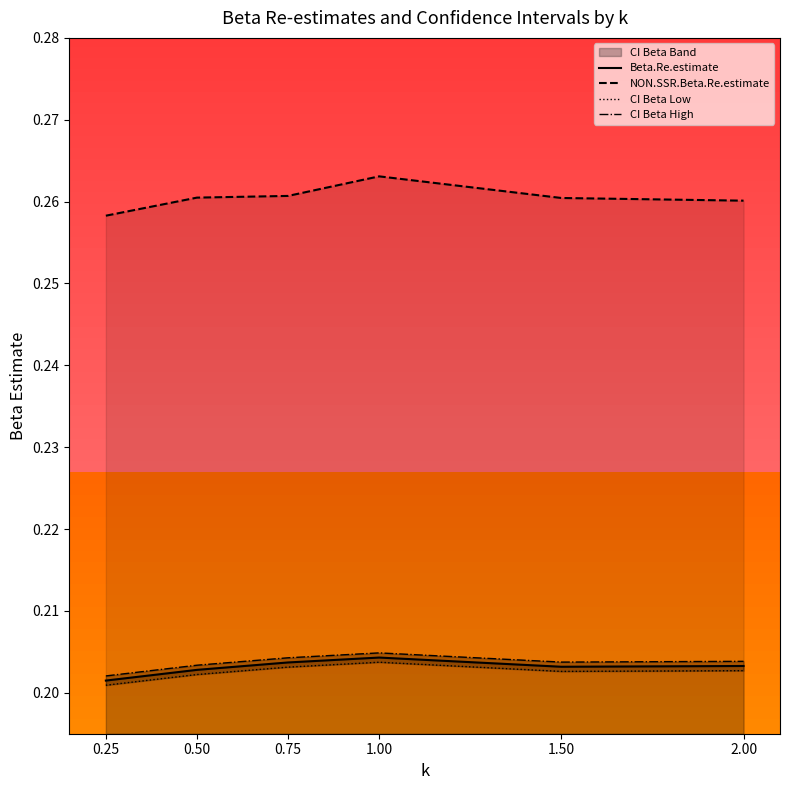

At which category does NON.SSR.Beta.Re.estimate reach its first local peak?

1.00